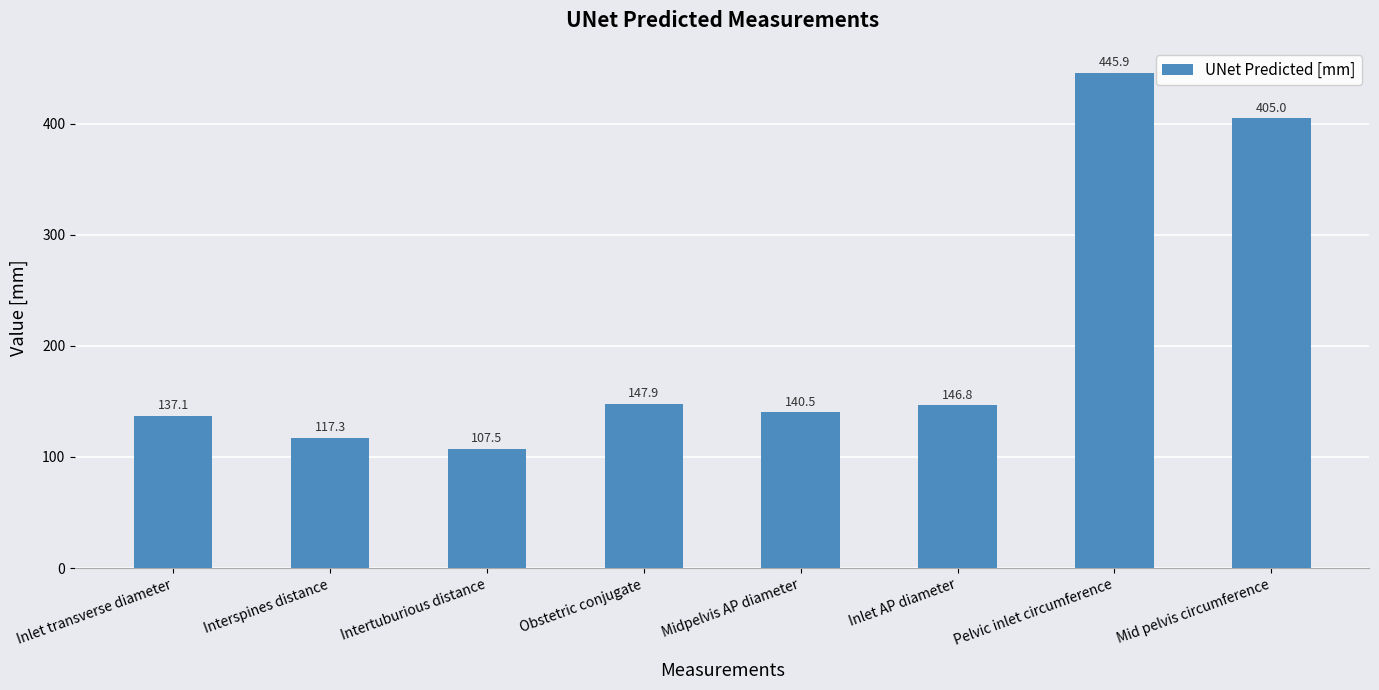

At which label does the data first exceed 146?

Obstetric conjugate